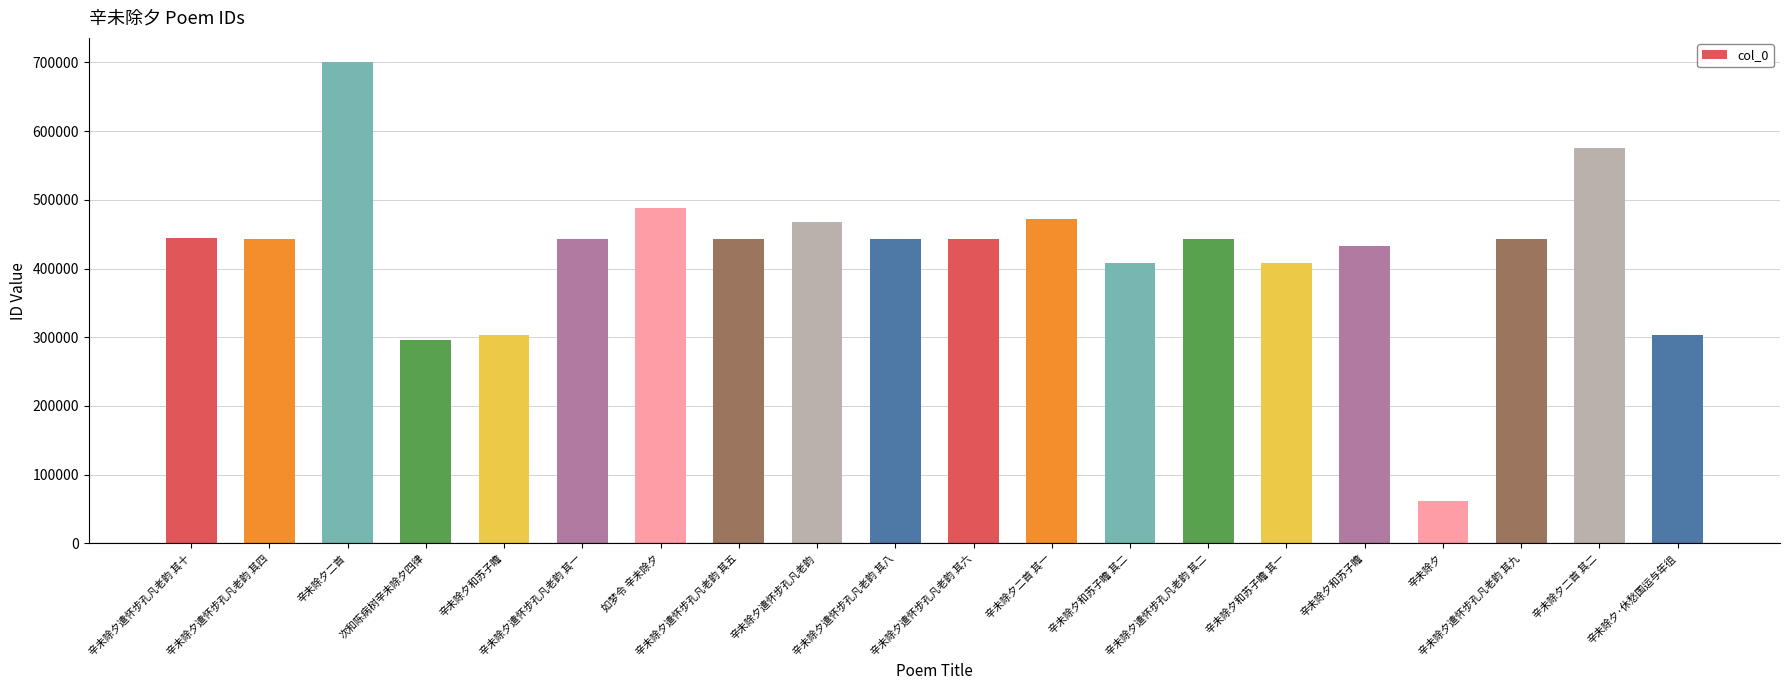

What is the label of the 6th bar from the left?

辛未除夕遣怀步孔凡老韵 其一